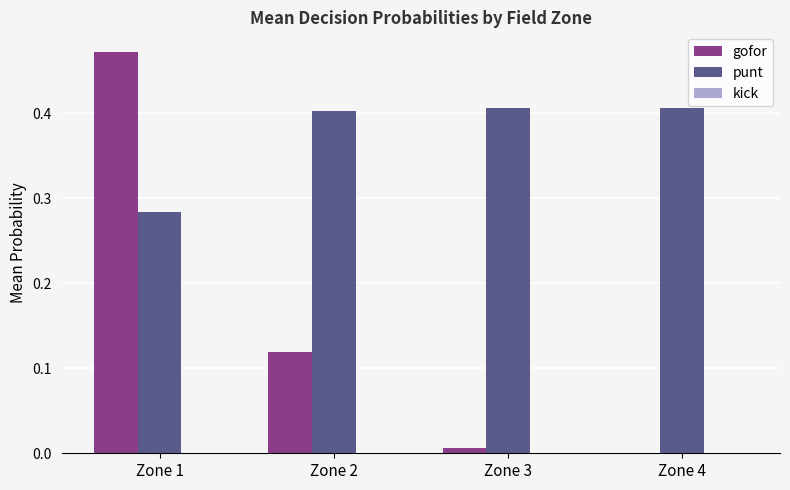

Which series has the largest total across all categories?

punt